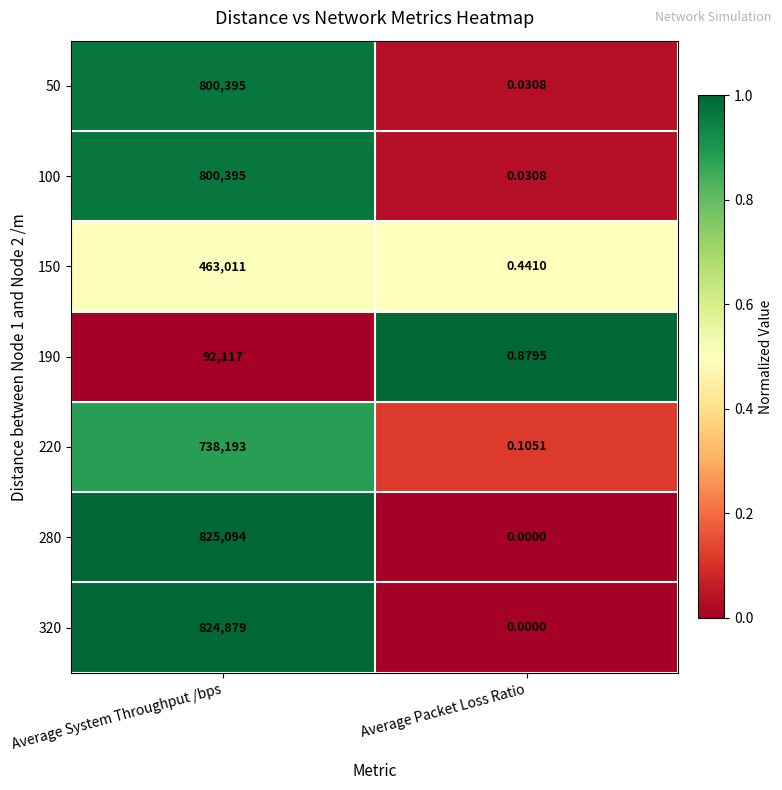

Count the number of categories in the chart.

2